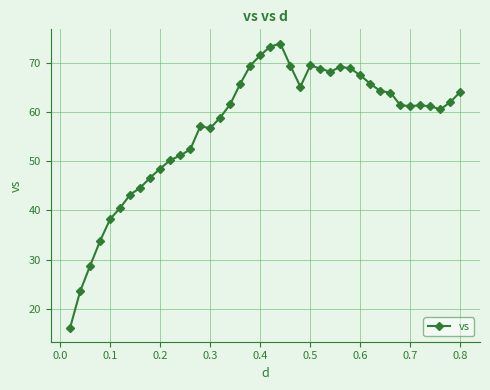

True or false: the data has more than 1 interior local peaks.

True